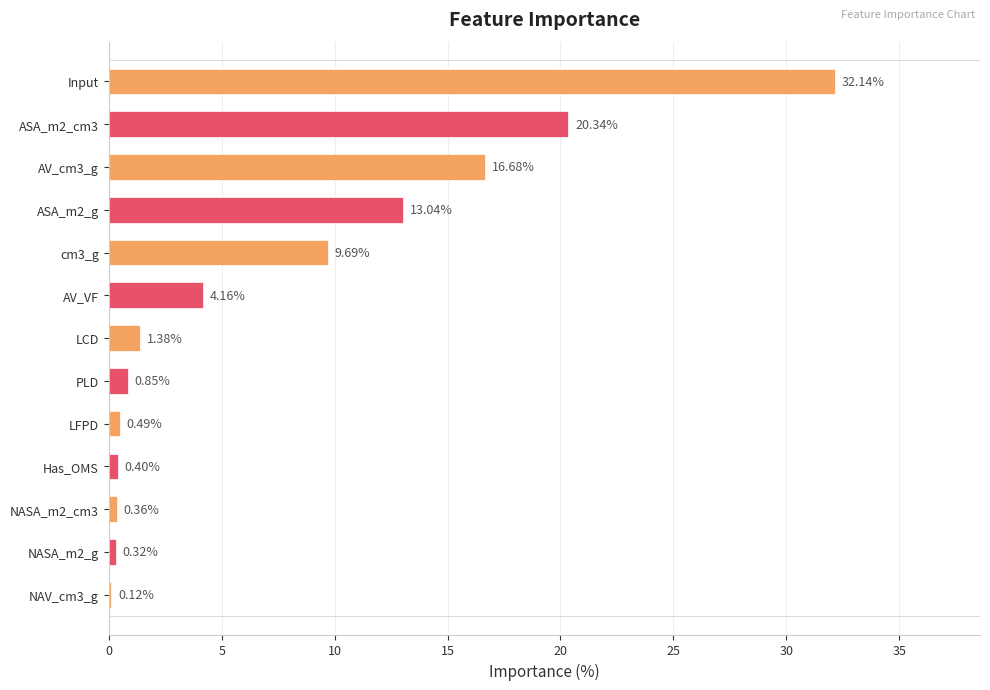

Rank the categories by value from highest to lowest.

Input, ASA_m2_cm3, AV_cm3_g, ASA_m2_g, cm3_g, AV_VF, LCD, PLD, LFPD, Has_OMS, NASA_m2_cm3, NASA_m2_g, NAV_cm3_g